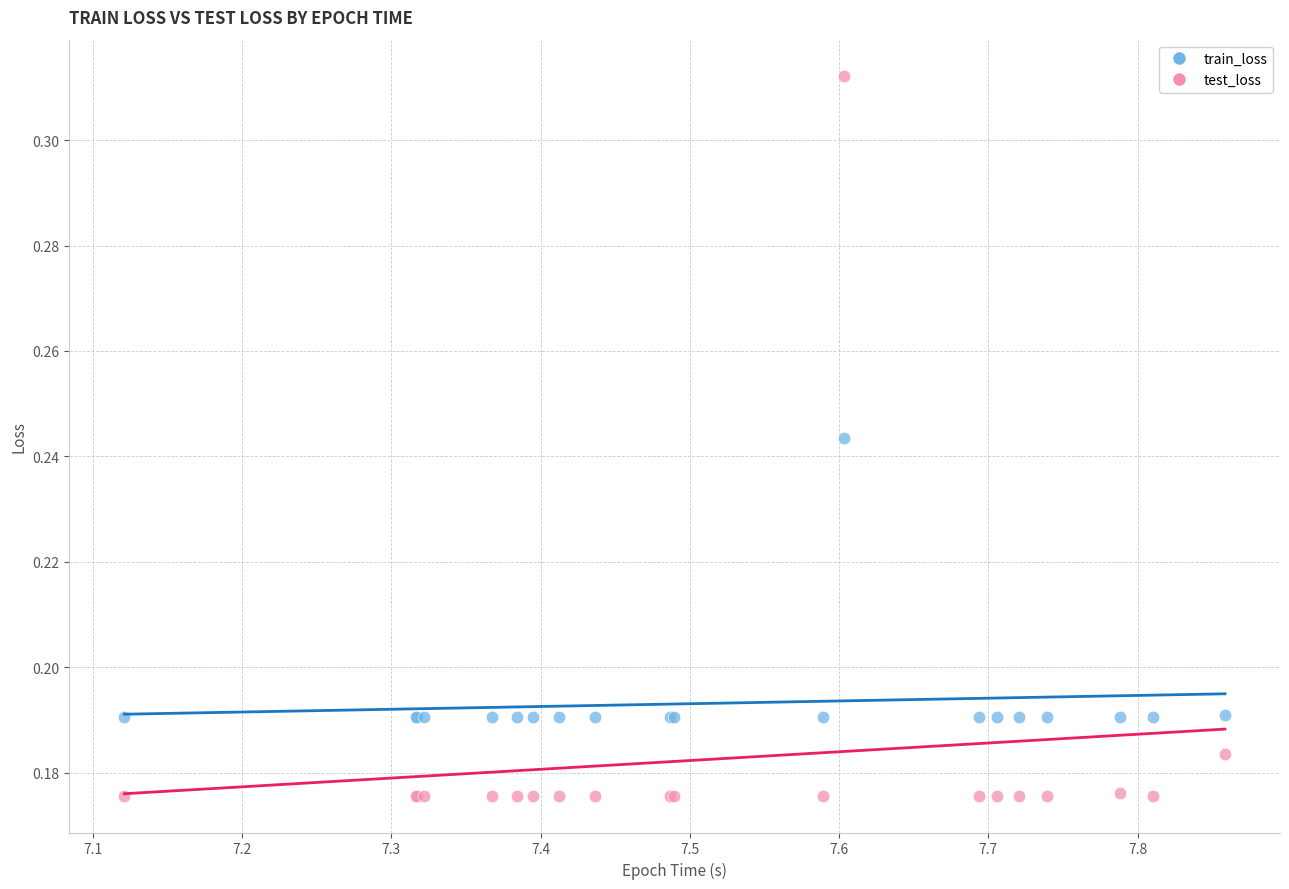

Which series contains the highest Y value?

test_loss